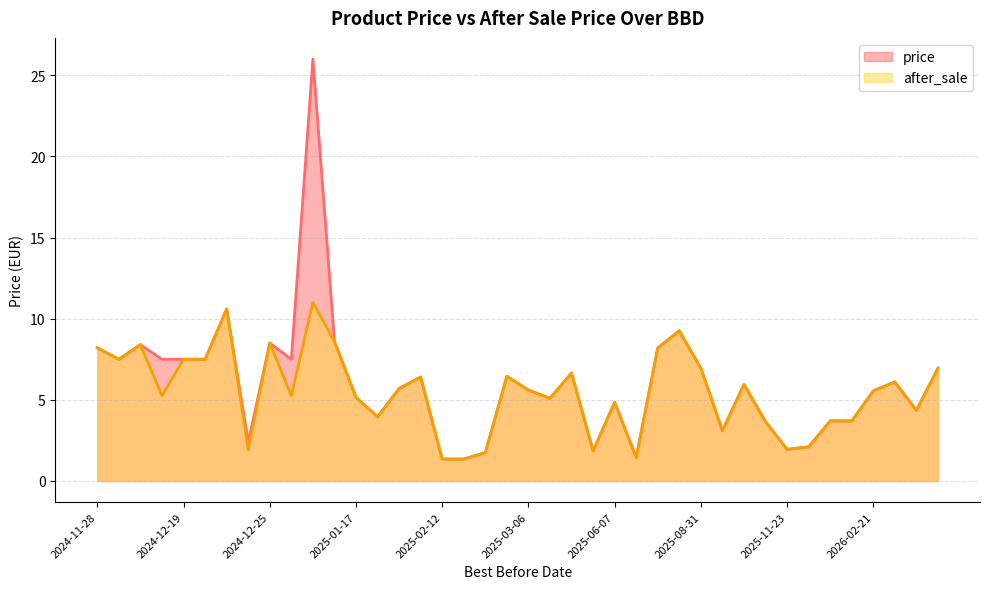

Is it true that price equals 1.9 at 2025-11-23?

True